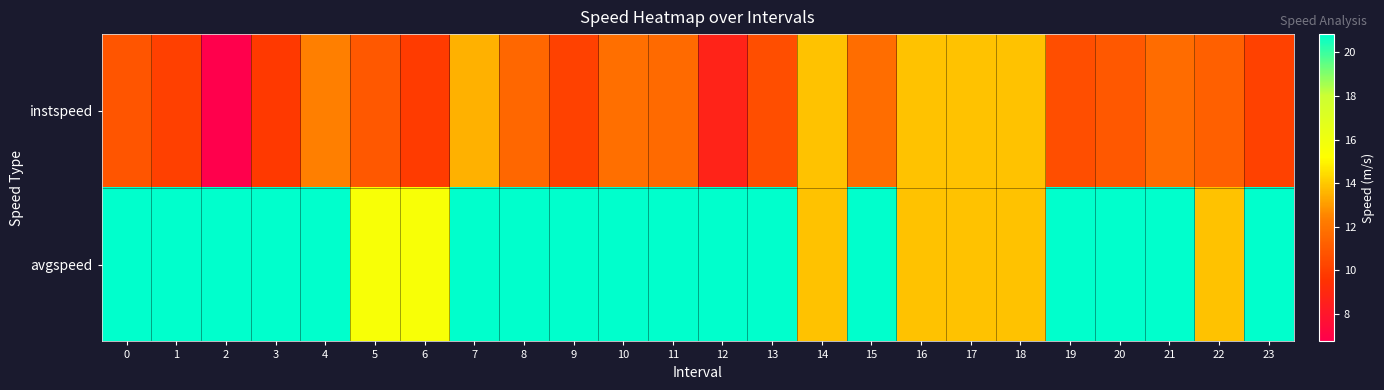

Rank the series by their maximum value, from lowest to highest.

instspeed, avgspeed